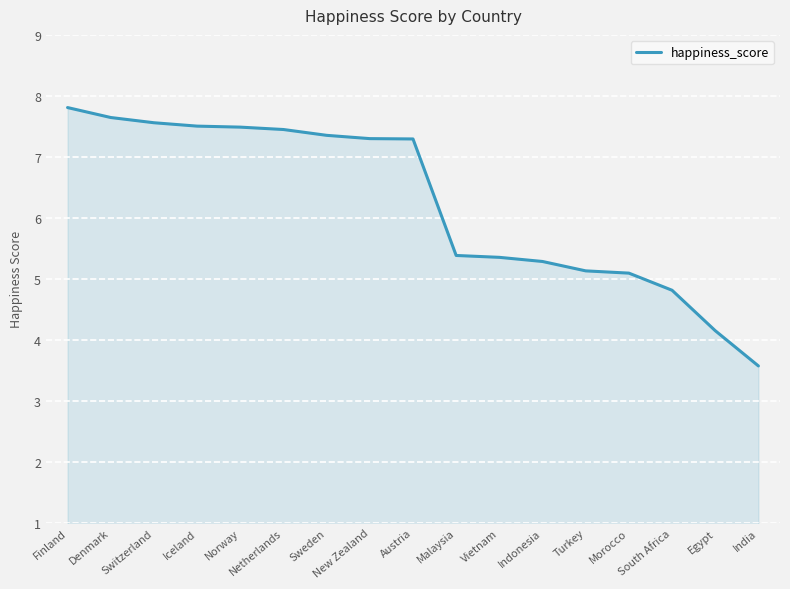

What is the greatest value displayed?

7.8